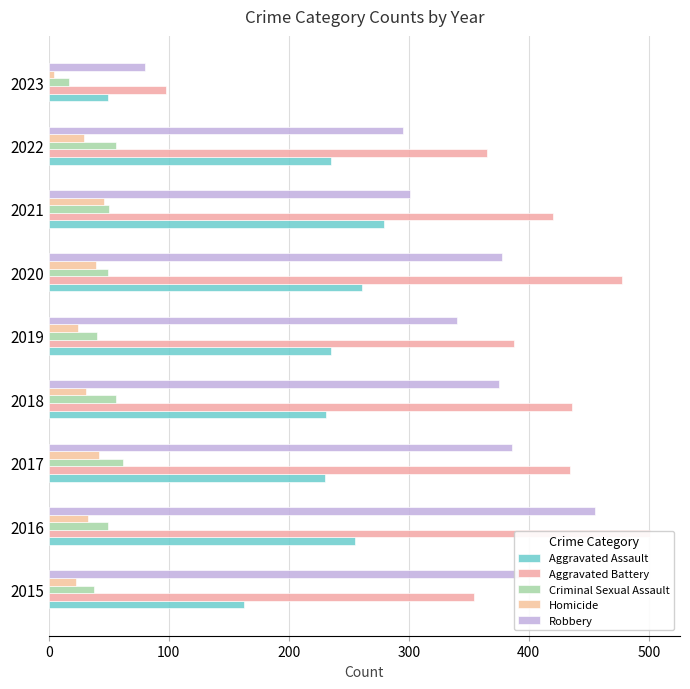

What are all the series names shown in the legend?

Aggravated Assault, Aggravated Battery, Criminal Sexual Assault, Homicide, Robbery